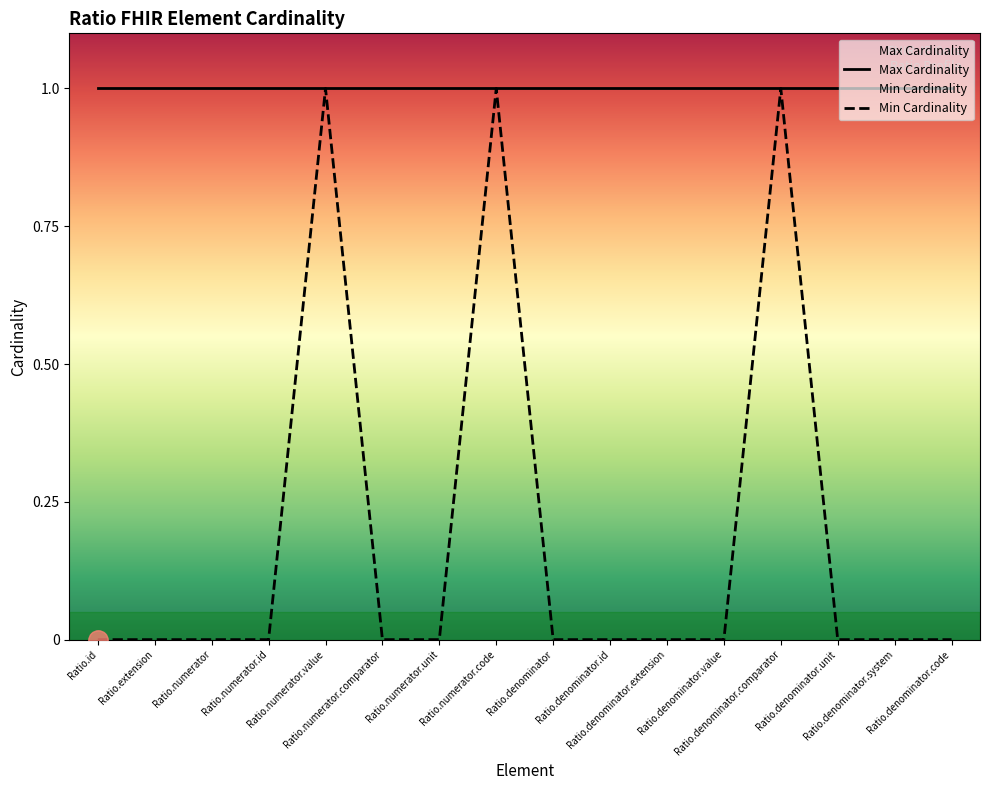

How many values are between 0 and 1?

16